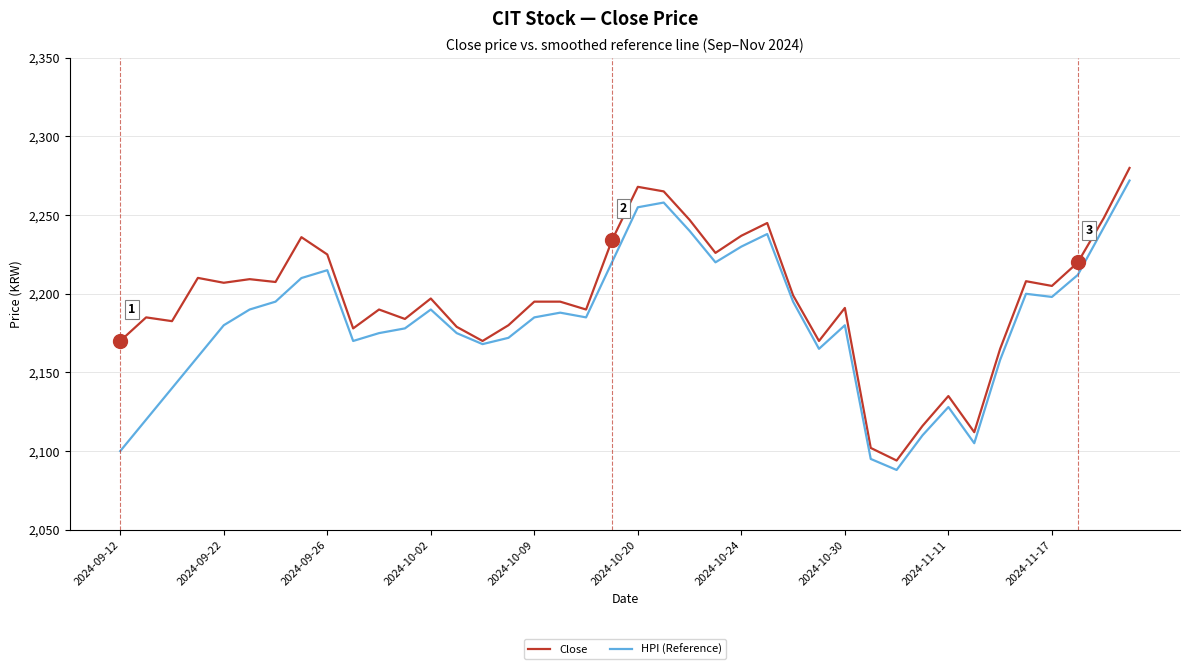

Which series has the largest total across all categories?

Close